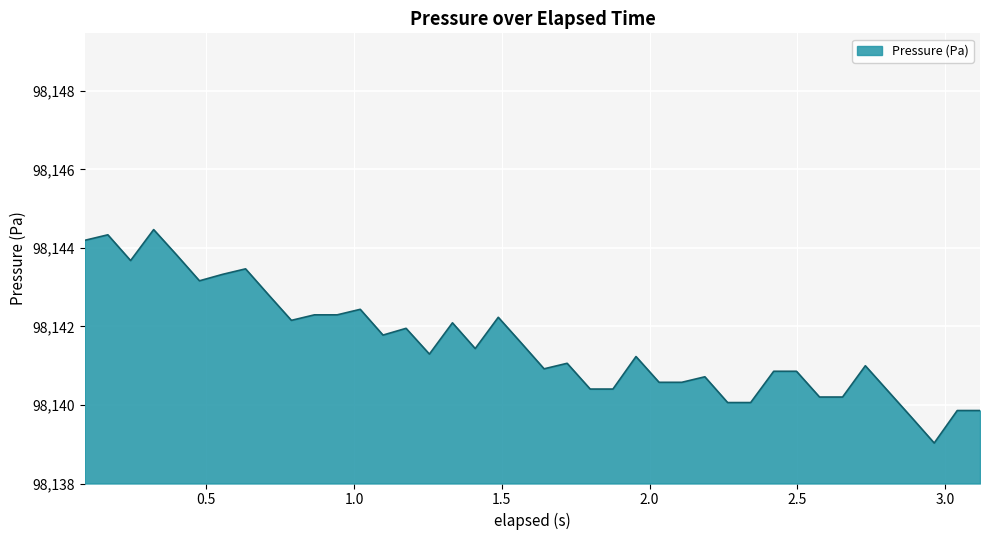

What is the minimum value shown in the chart?

98139.0